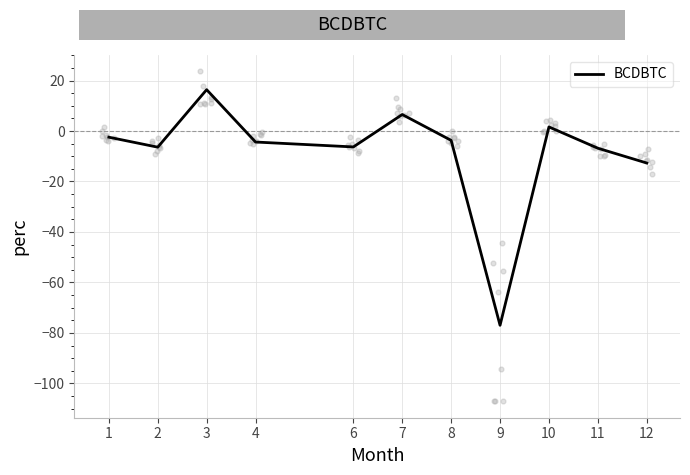

Which has a higher value, 8 or 2?

8